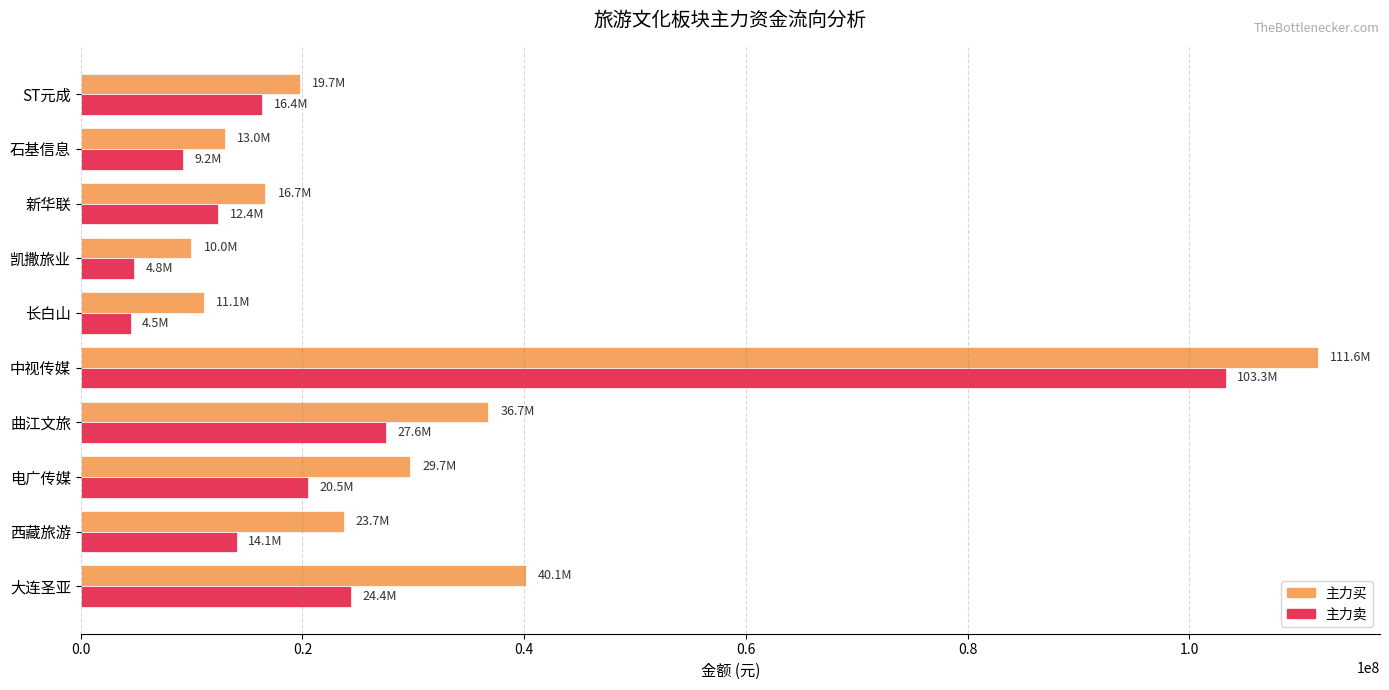

What is the difference between the second highest and minimum values in the 主力买 series?

30151005